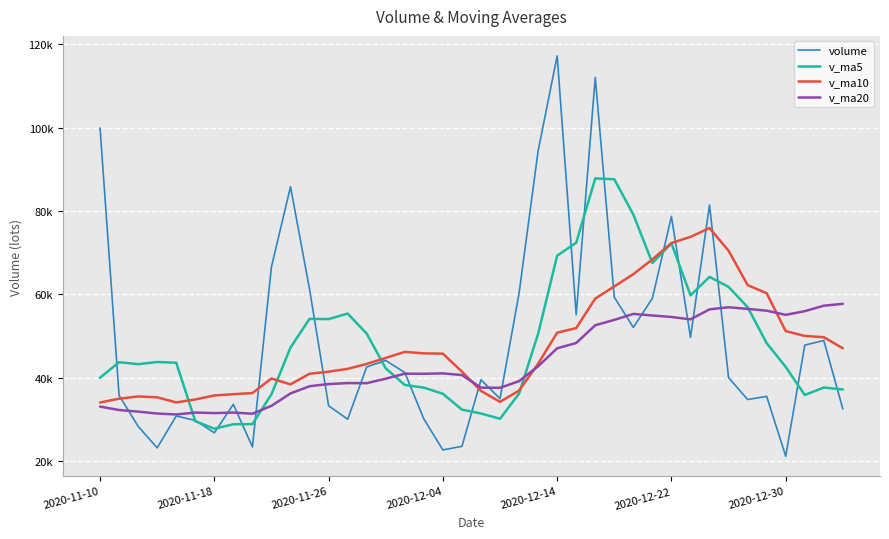

Is this an area chart (filled region under the line)?

No